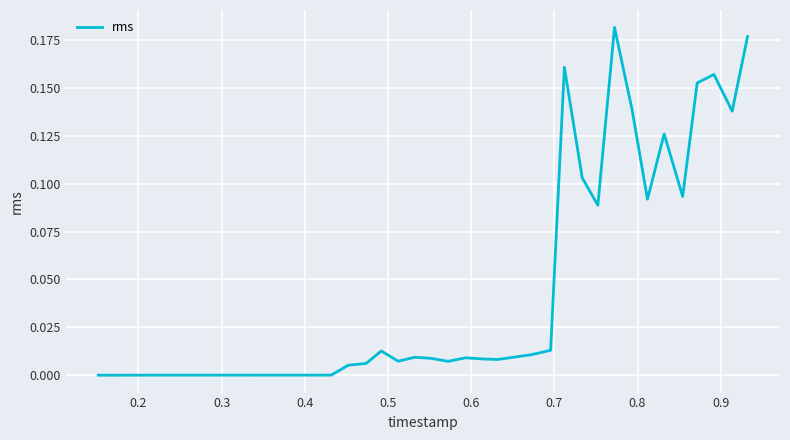

What is the difference between the maximum and minimum values?

0.2